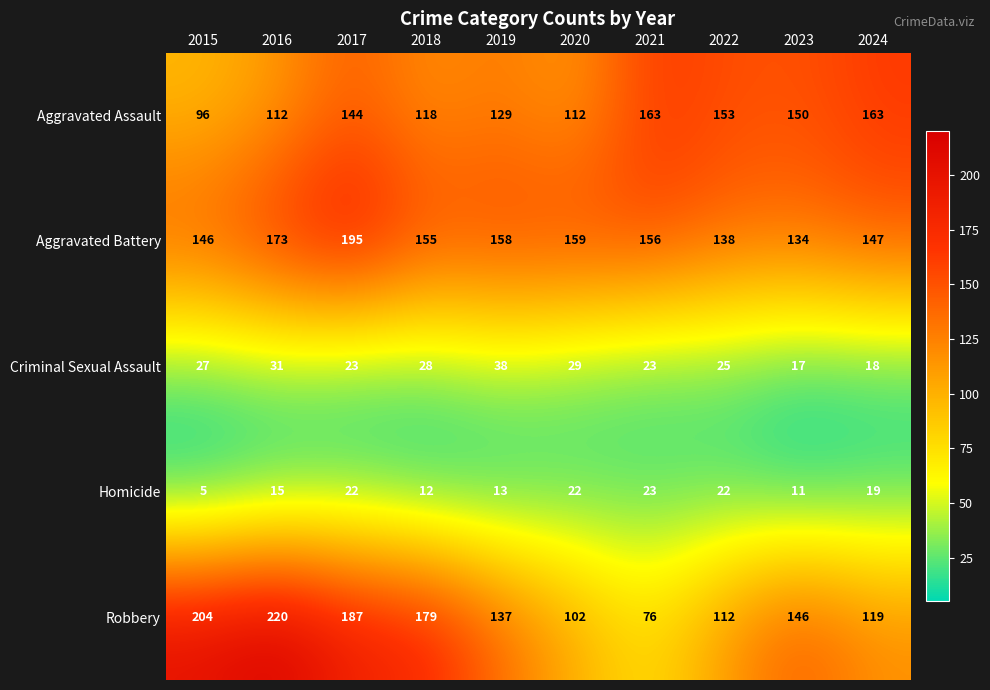

What is the difference between the Robbery values at 2022 and 2019?

25